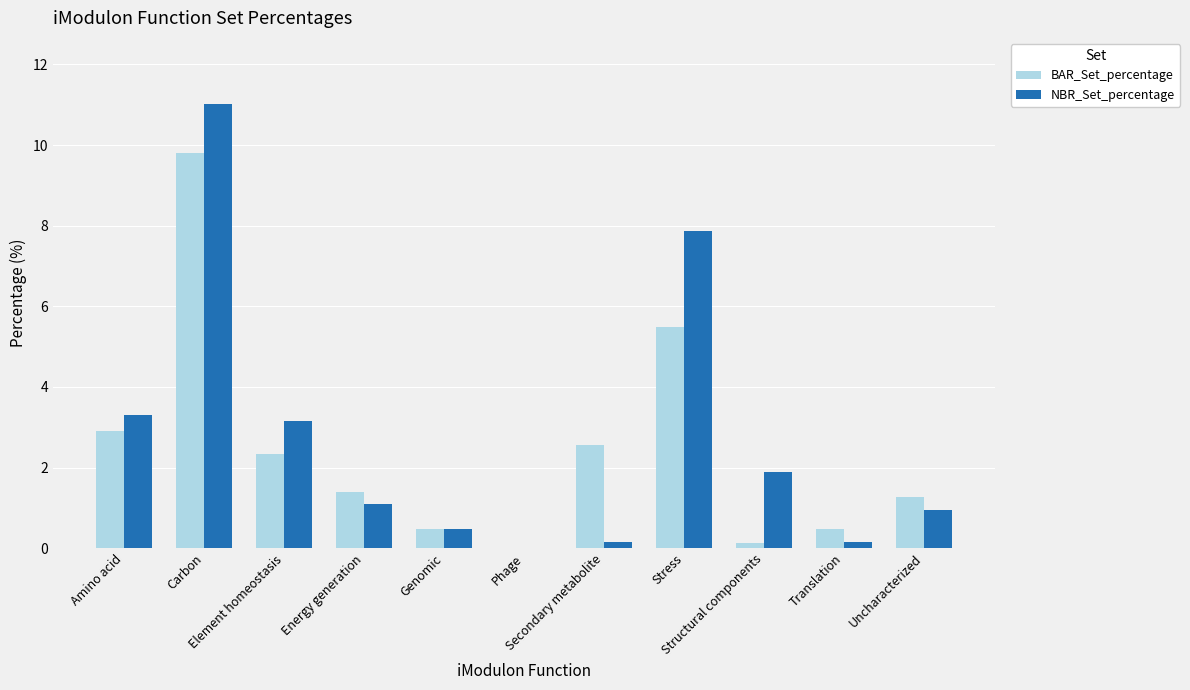

What is the greatest value displayed?

11.0